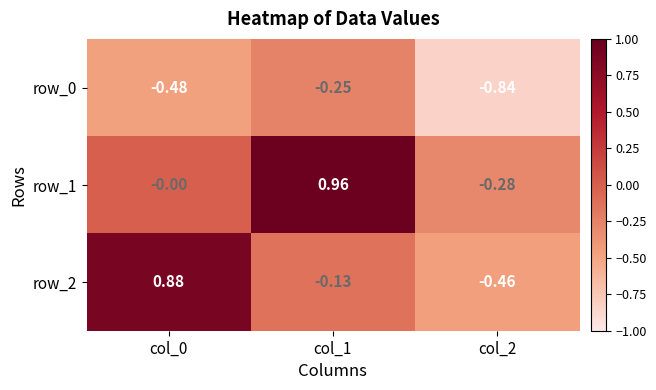

Rank the series at col_2 from highest to lowest value.

row_1, row_2, row_0